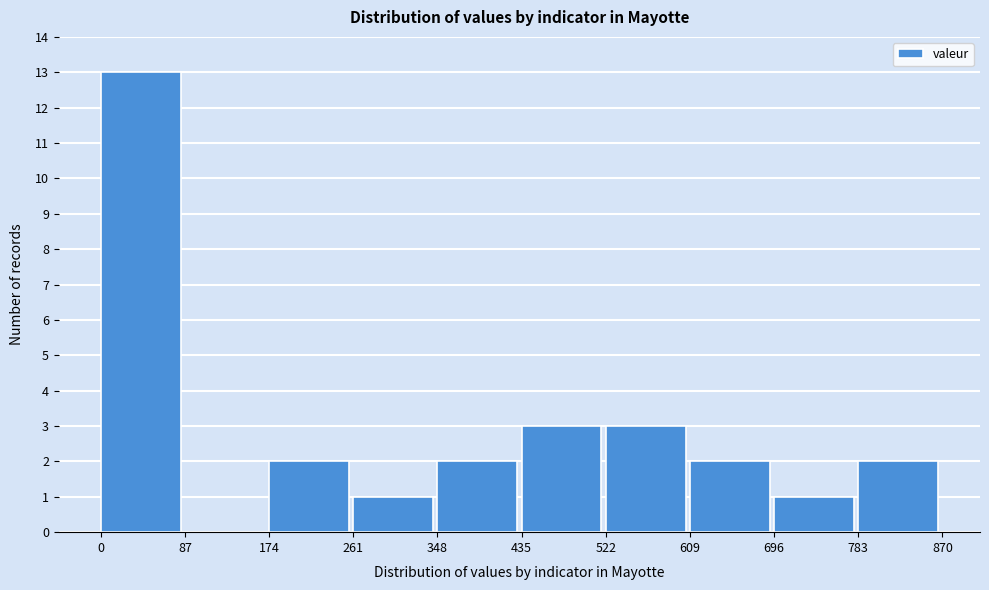

Reading left to right, transcribe this chart: for each bar, give the range it covers on the x-axis and its height. The values are not printed on the chart, so give them approximately, as read against the axis.

0 to 87: 13
87 to 174: 0
174 to 261: 2
261 to 348: 1
348 to 435: 2
435 to 522: 3
522 to 609: 3
609 to 696: 2
696 to 783: 1
783 to 870: 2